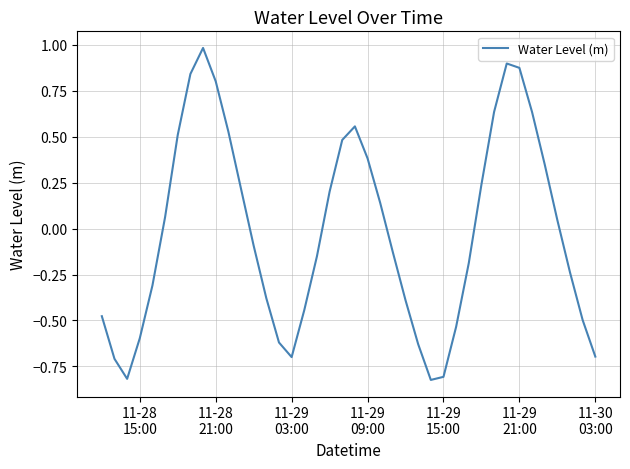

True or false: there are more than 2 points higher than both neighbors.

True